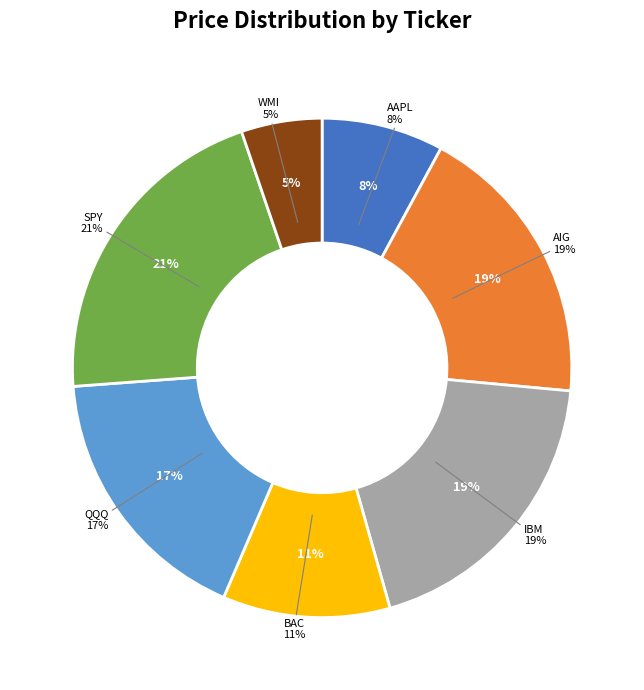

To the nearest percent, what percentage of the pie is BAC?

11%